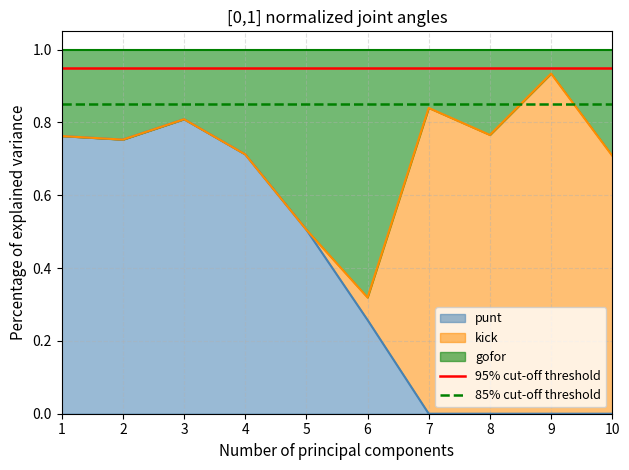

Is it true that punt equals 1.3 at 1?

False